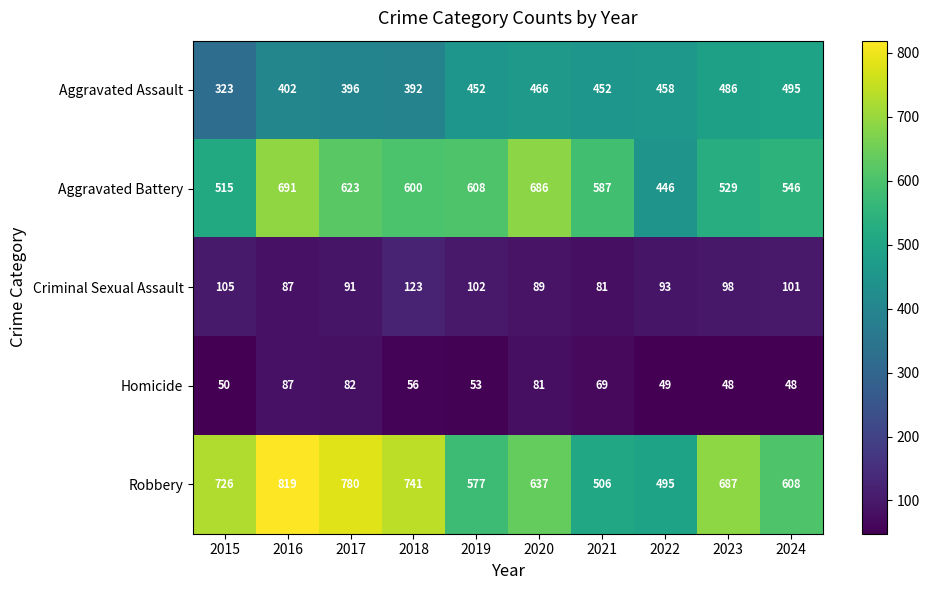

What is the spread (max minus min) of values at 2015?

676